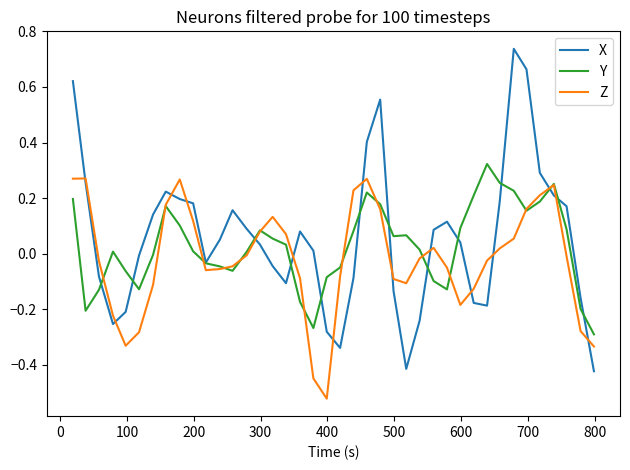

True or false: Y and Z intersect in this chart.

True